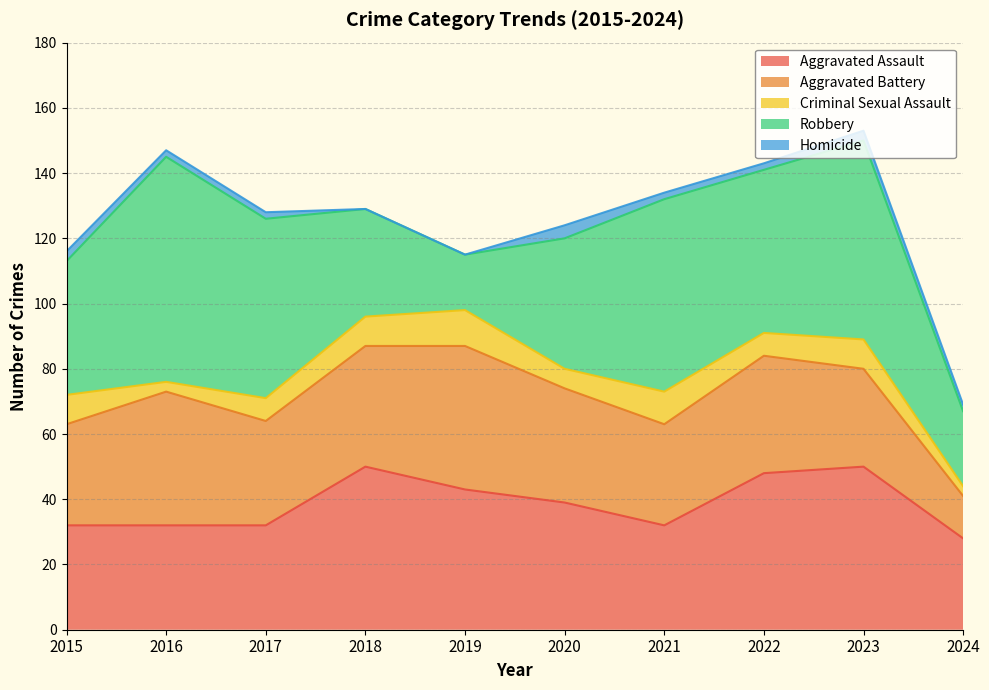

True or false: Aggravated Battery and Homicide intersect in this chart.

False